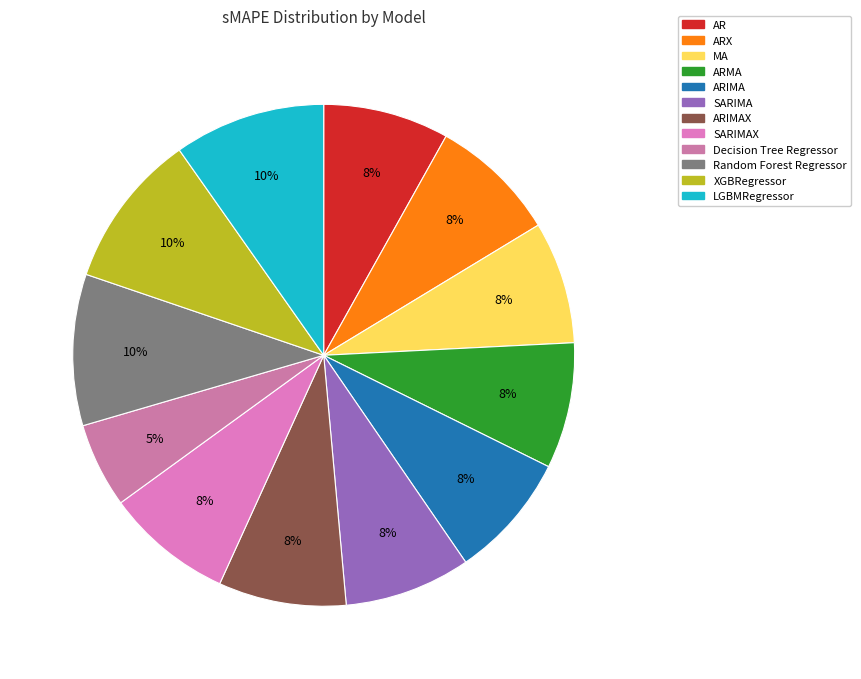

Is there any slice that represents more than half of the pie?

No